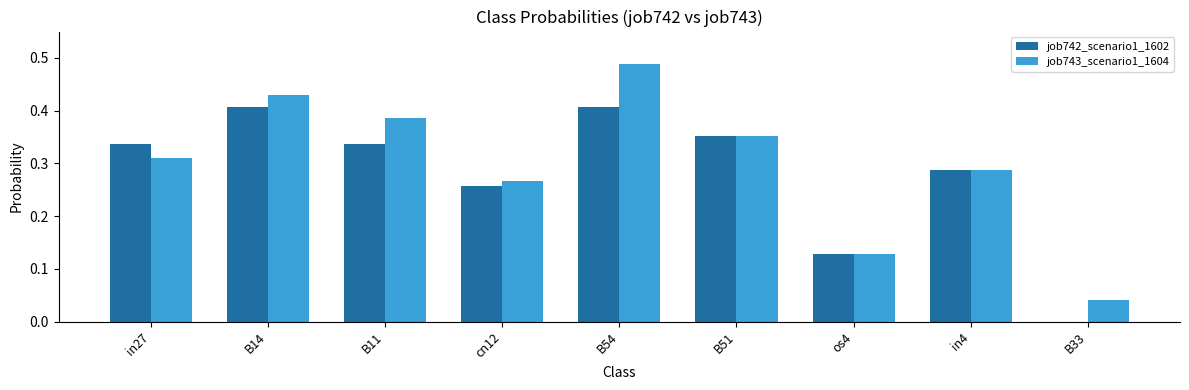

Where is job743_scenario1_1604 nearest to the value 0?

B33